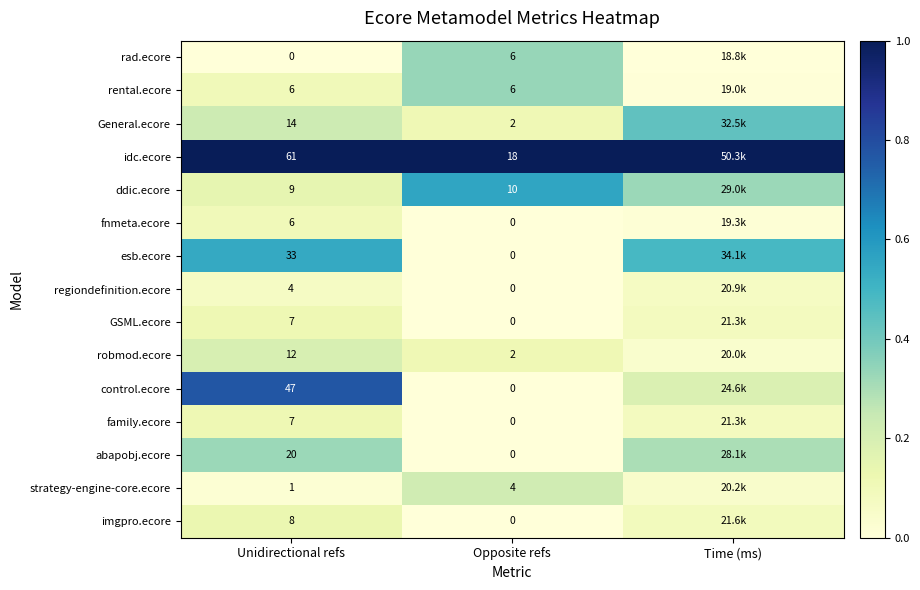

Is the value of General.ecore at Opposite refs greater than the value of fnmeta.ecore at Unidirectional refs?

No